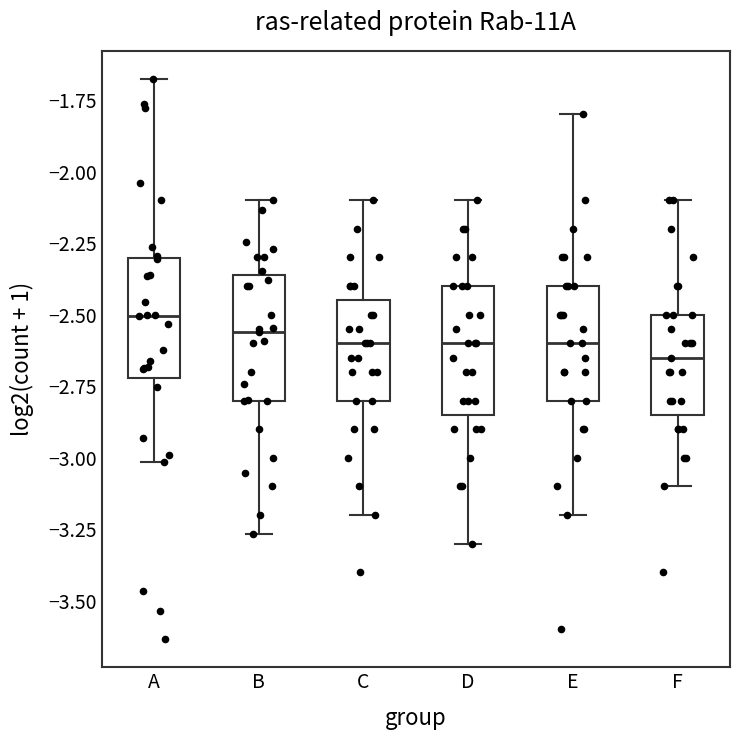

Where does the lower whisker of the box for F end on the y-axis? The values are not printed on the chart, so give them approximately, as read against the axis.

-3.10